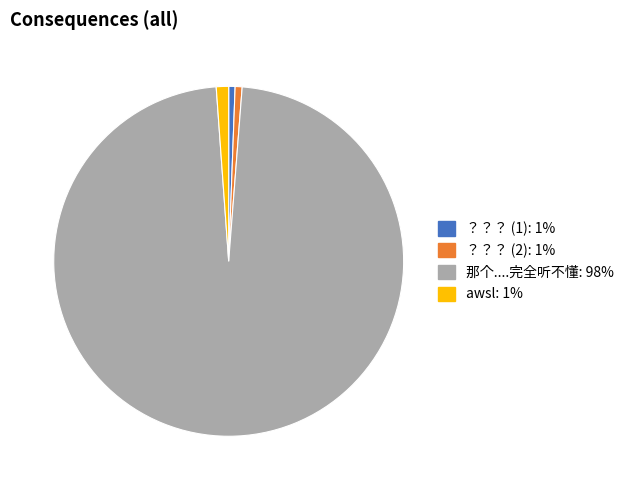

Is there a majority slice in this chart?

Yes